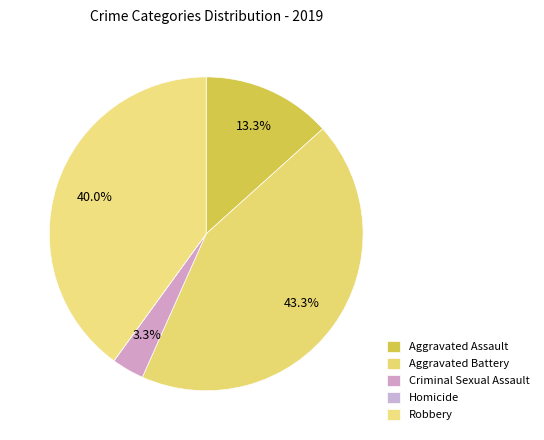

To the nearest percent, what is the combined percentage of Criminal Sexual Assault and Aggravated Assault?

17%